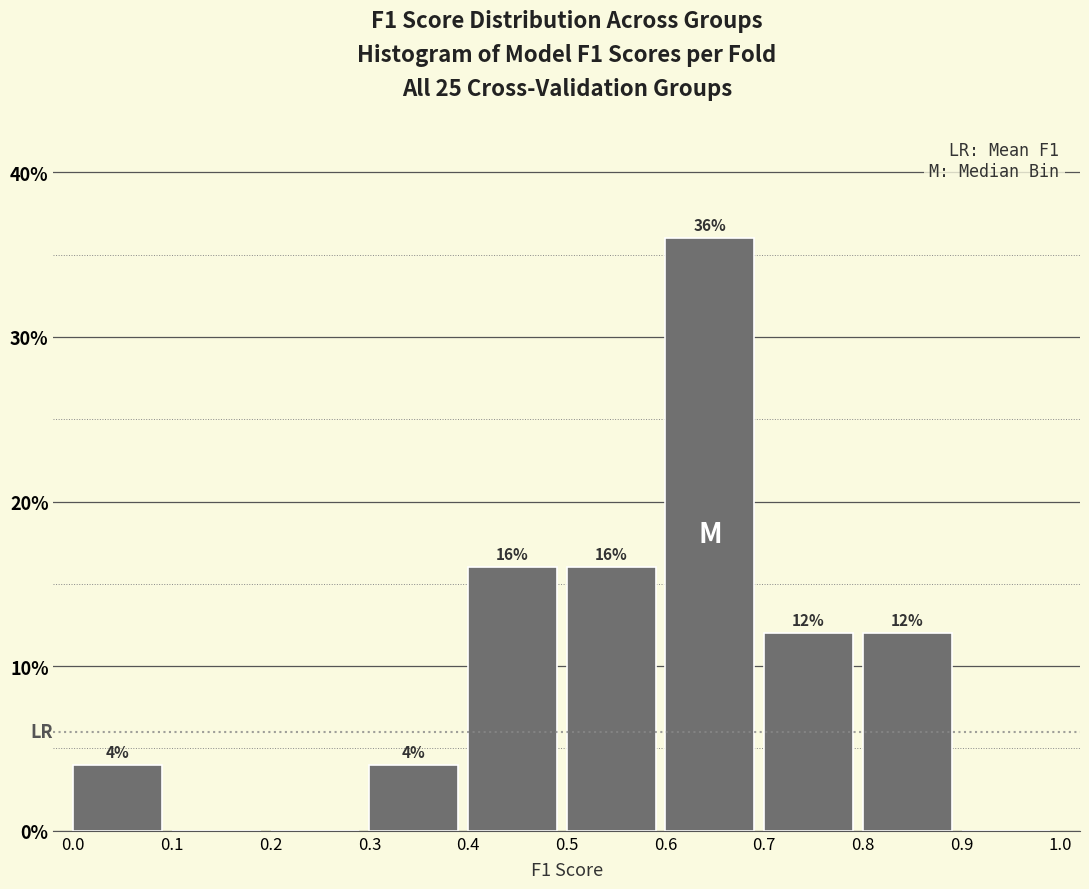

Which range on the x-axis has the tallest bar?

0.6 to 0.7